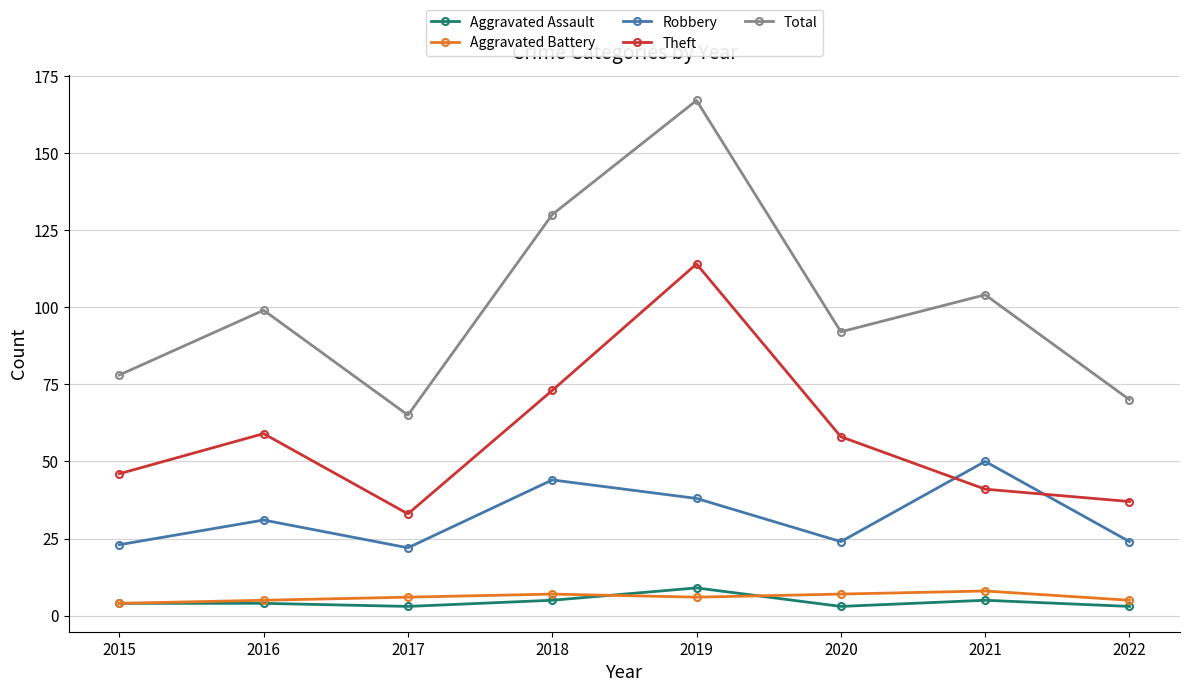

What is the sum of the Total values at 2018 and 2020?

222